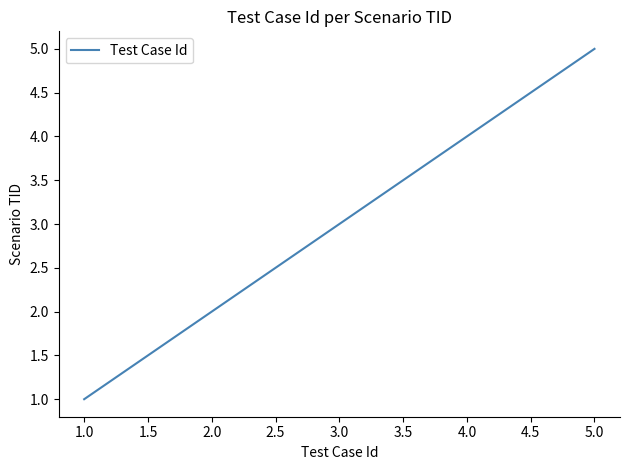

The chart shows a value of 8 at 5.0. True or false?

False